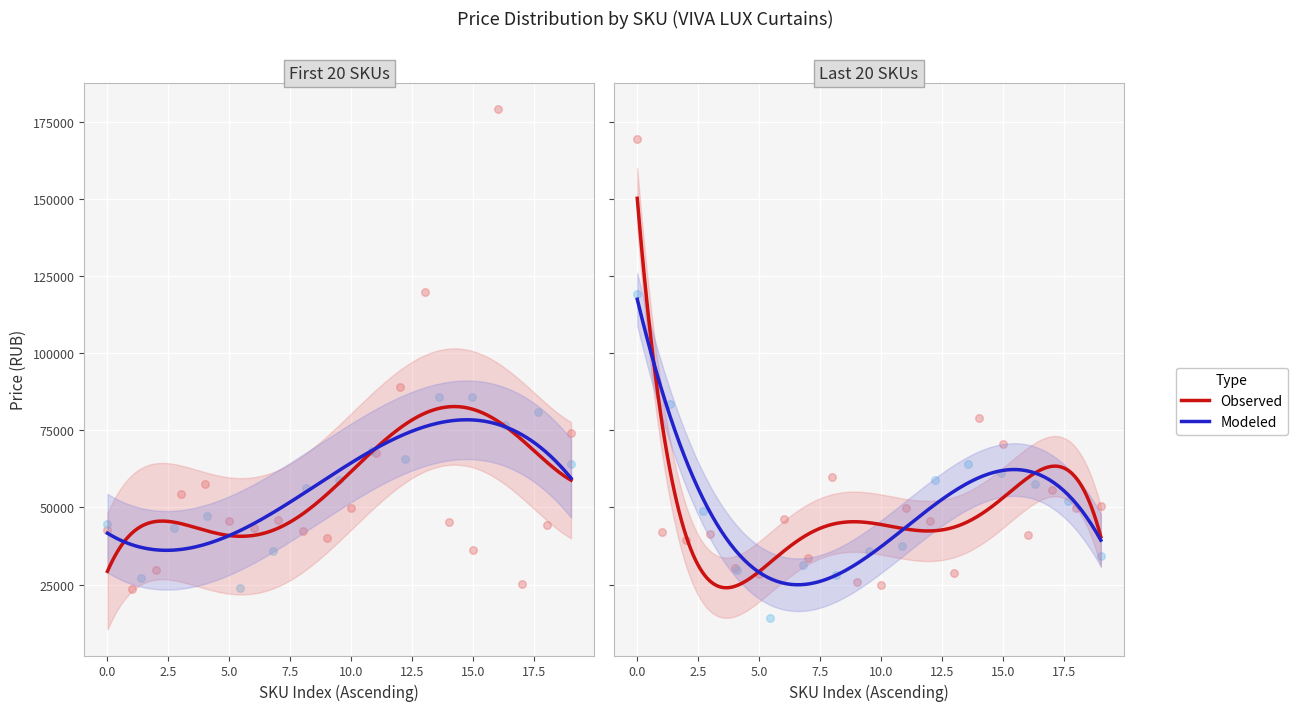

Between 2457537 and 2457539, which is larger?

2457539